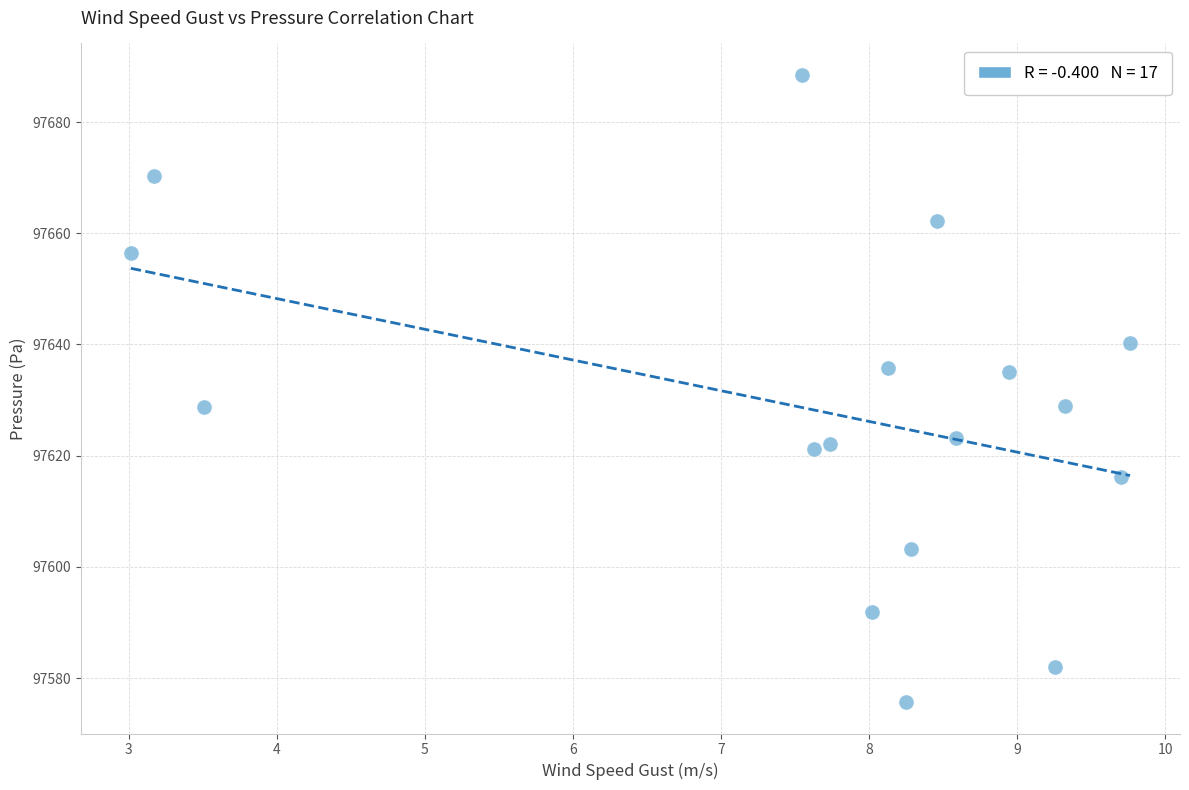

What is the range of Y values (max minus min)?

112.8